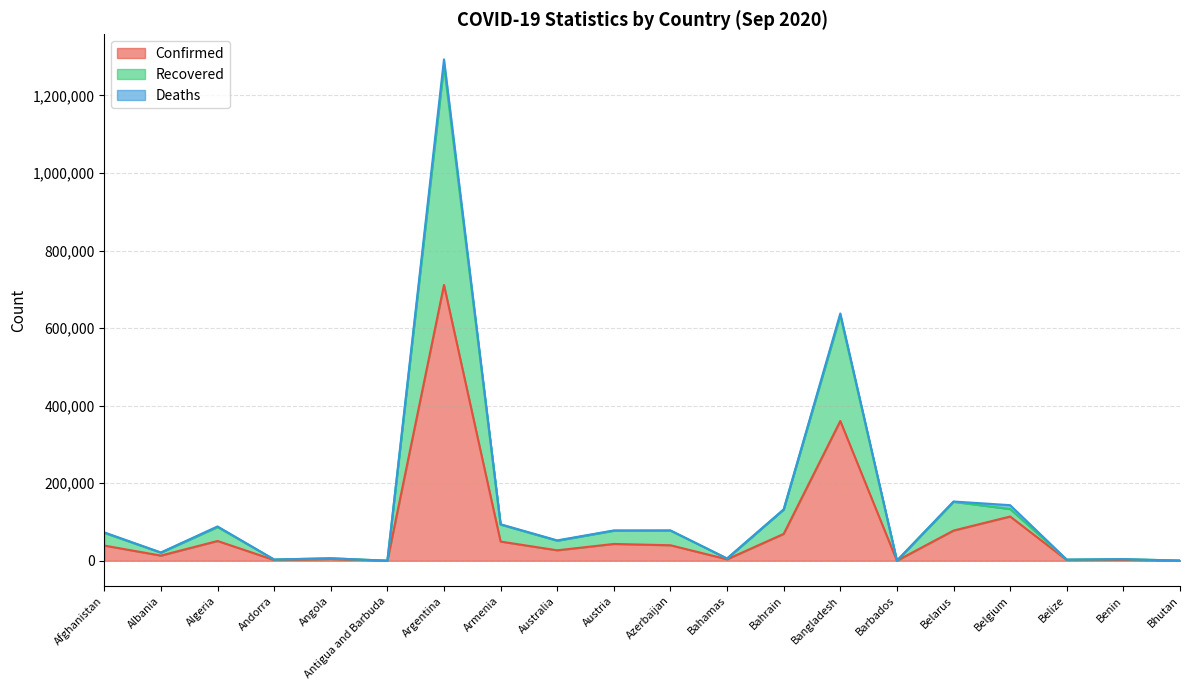

What is the maximum value for Confirmed?

711325